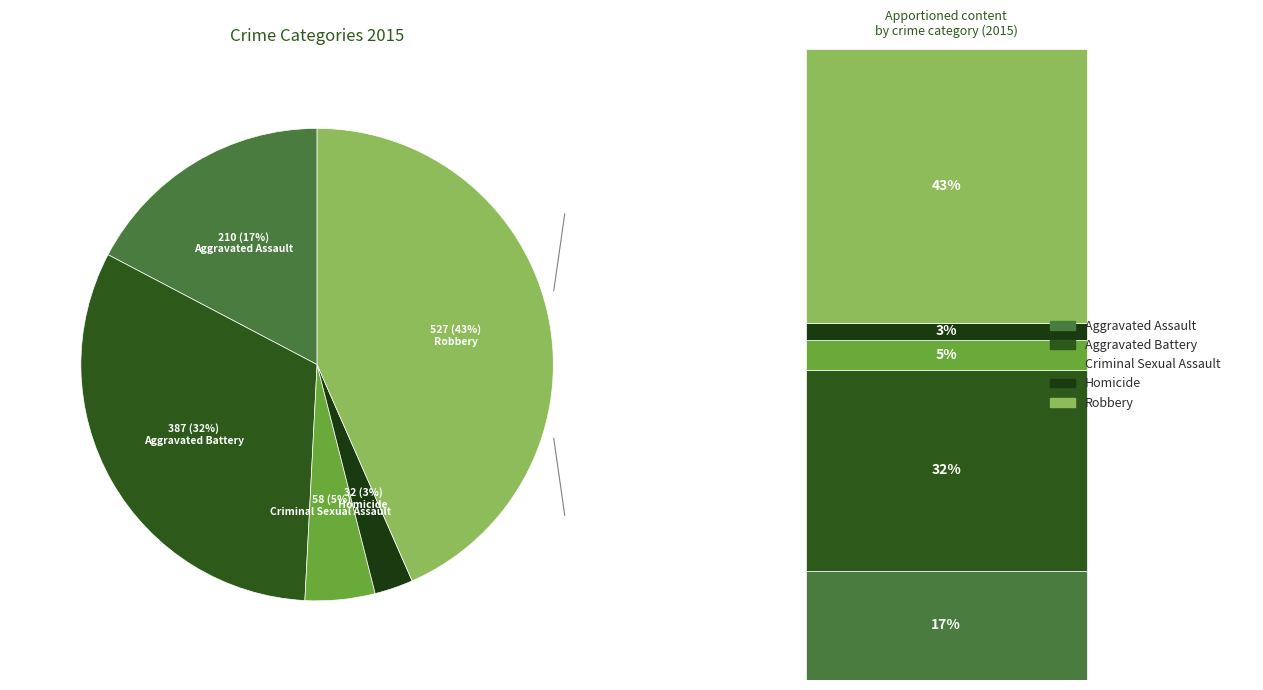

Is it true that Criminal Sexual Assault is 1% of the pie?

False